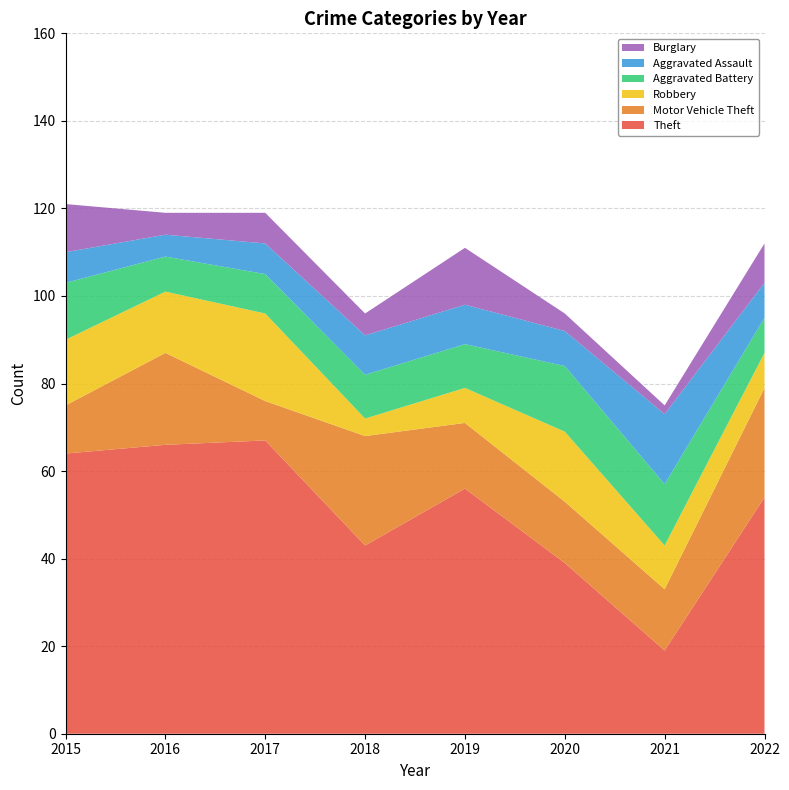

Reading left to right, transcribe all the data shown in this chart.

Theft: 64	66	67	43	56	39	19	54
Motor Vehicle Theft: 11	21	9	25	15	14	14	25
Robbery: 15	14	20	4	8	16	10	8
Aggravated Battery: 13	8	9	10	10	15	14	8
Aggravated Assault: 7	5	7	9	9	8	16	8
Burglary: 11	5	7	5	13	4	2	9